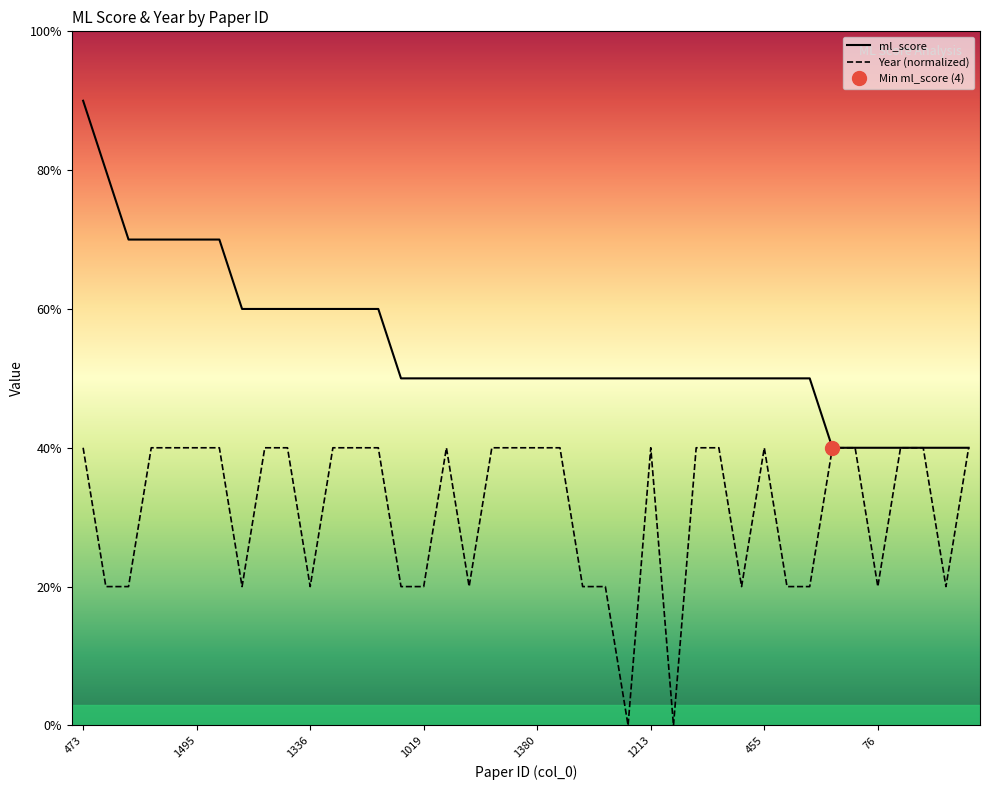

How many lines are shown in the chart?

2